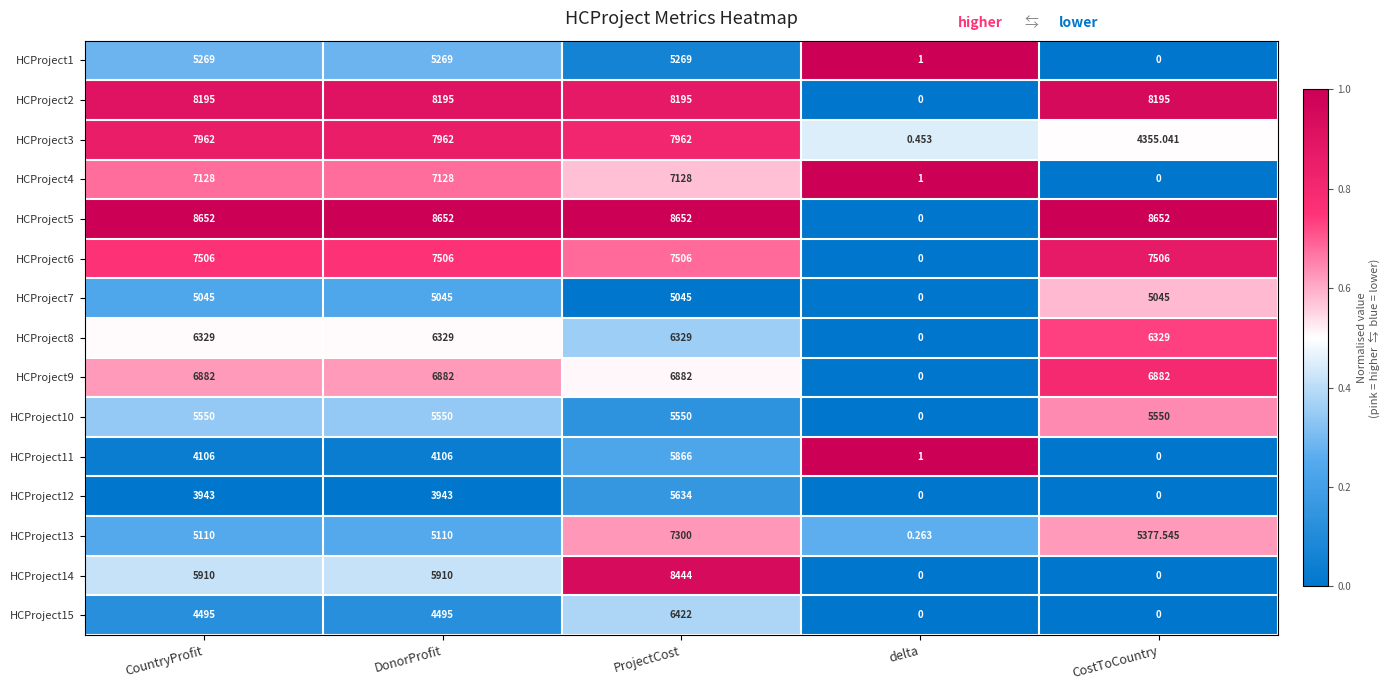

How many categories are shown in the chart?

5